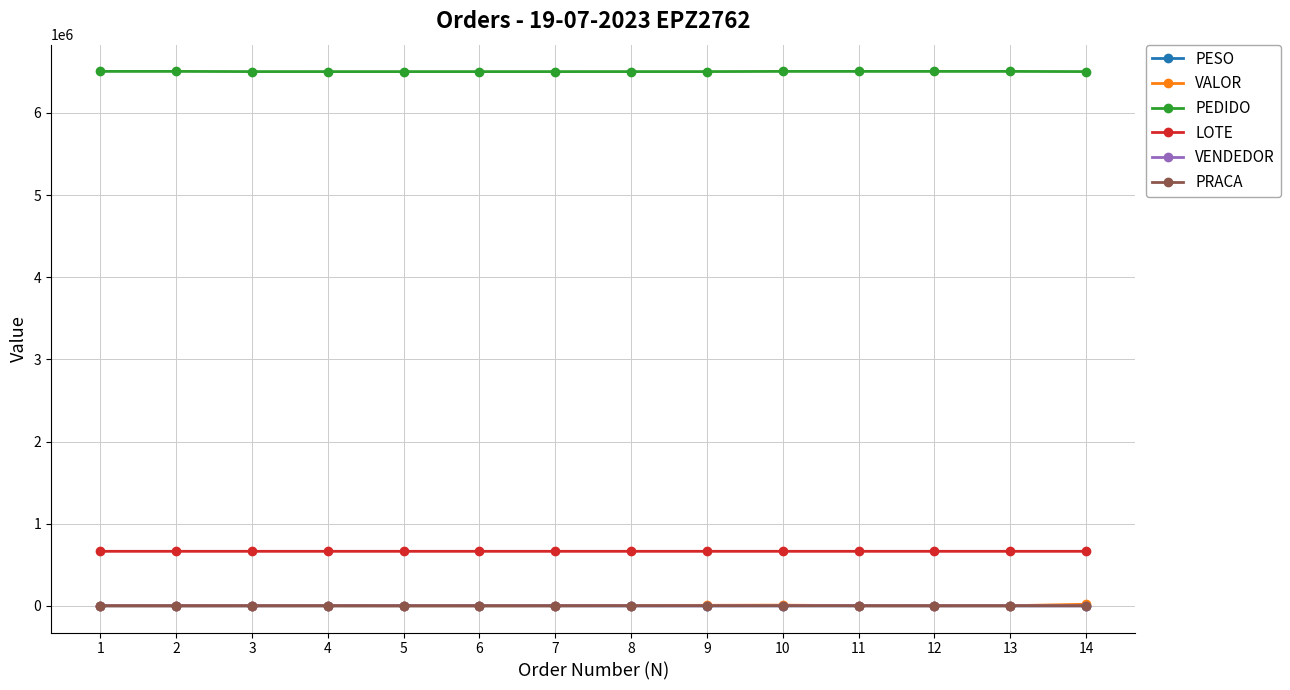

True or false: PEDIDO and PESO intersect in this chart.

False